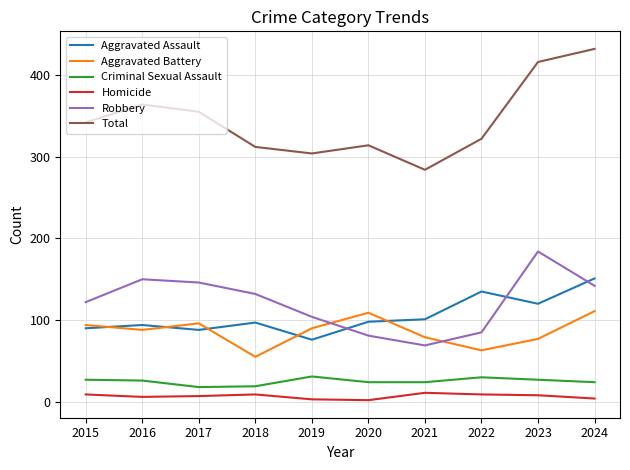

Which label corresponds to the largest value in the chart?

2024